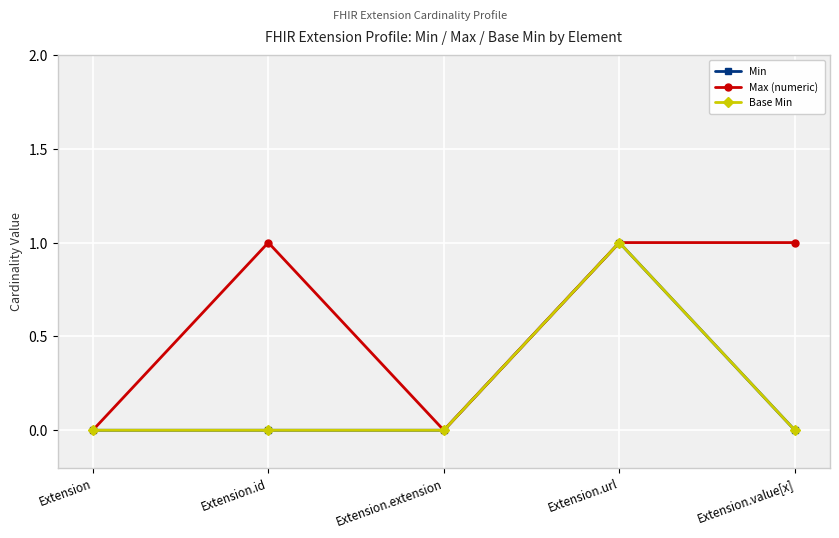

Reading left to right, extract all data points from this chart.

Min: Extension=0	Extension.id=0	Extension.extension=0	Extension.url=1	Extension.value[x]=0
Max (numeric): Extension=0	Extension.id=1	Extension.extension=0	Extension.url=1	Extension.value[x]=1
Base Min: Extension=0	Extension.id=0	Extension.extension=0	Extension.url=1	Extension.value[x]=0